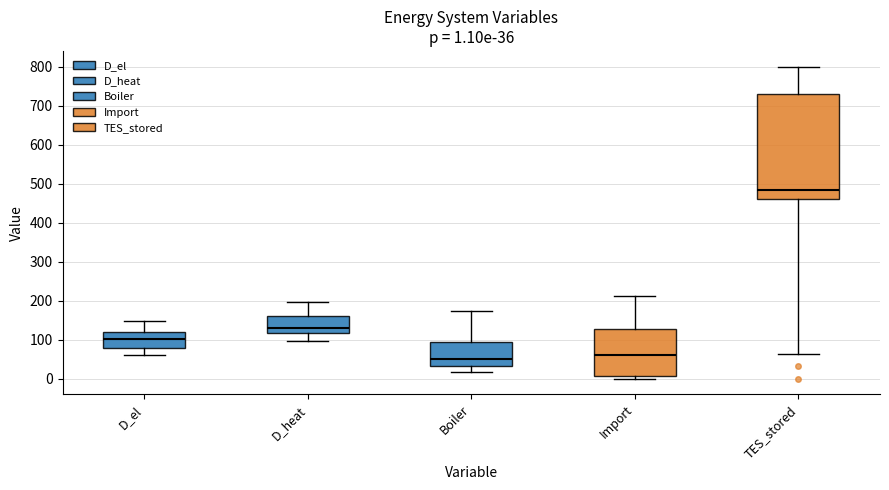

Which box is the tallest, from its lower edge to its upper edge?

TES_stored